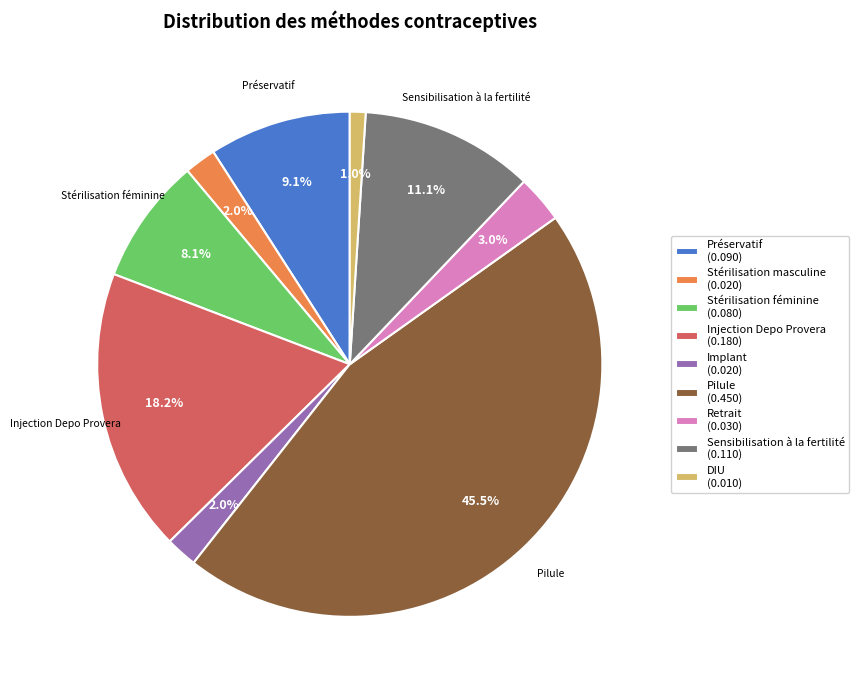

How many segments does this pie chart have?

9